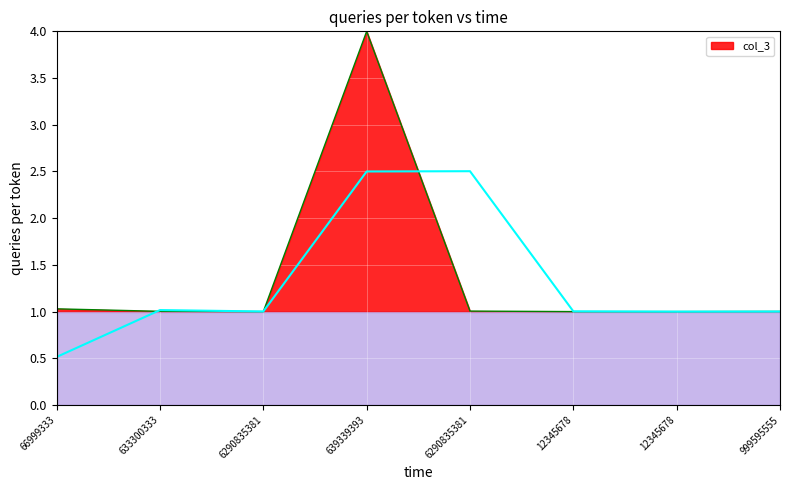

Read the value at 639339393.

4.0